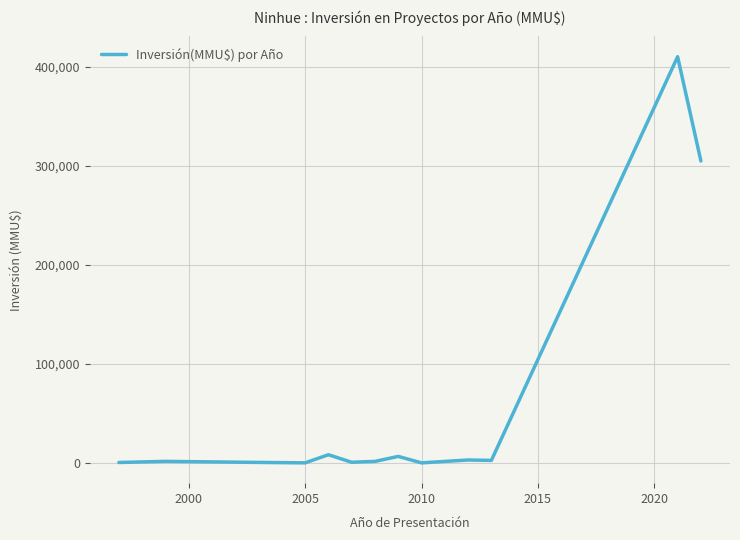

What is the difference between the maximum and minimum values?

410320